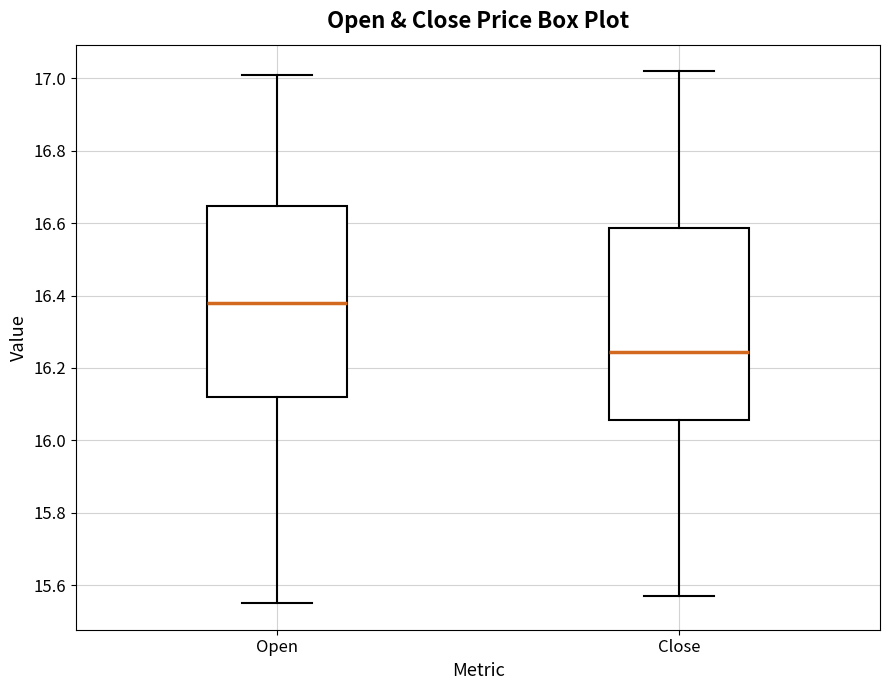

Where does the upper whisker of the box for Open end on the y-axis? The values are not printed on the chart, so give them approximately, as read against the axis.

17.02